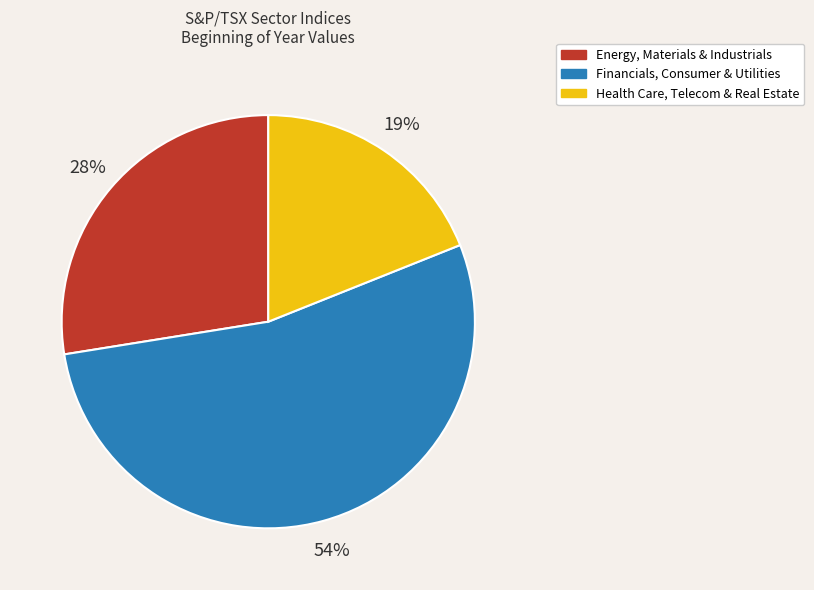

To the nearest percent, what is the average slice percentage?

33%